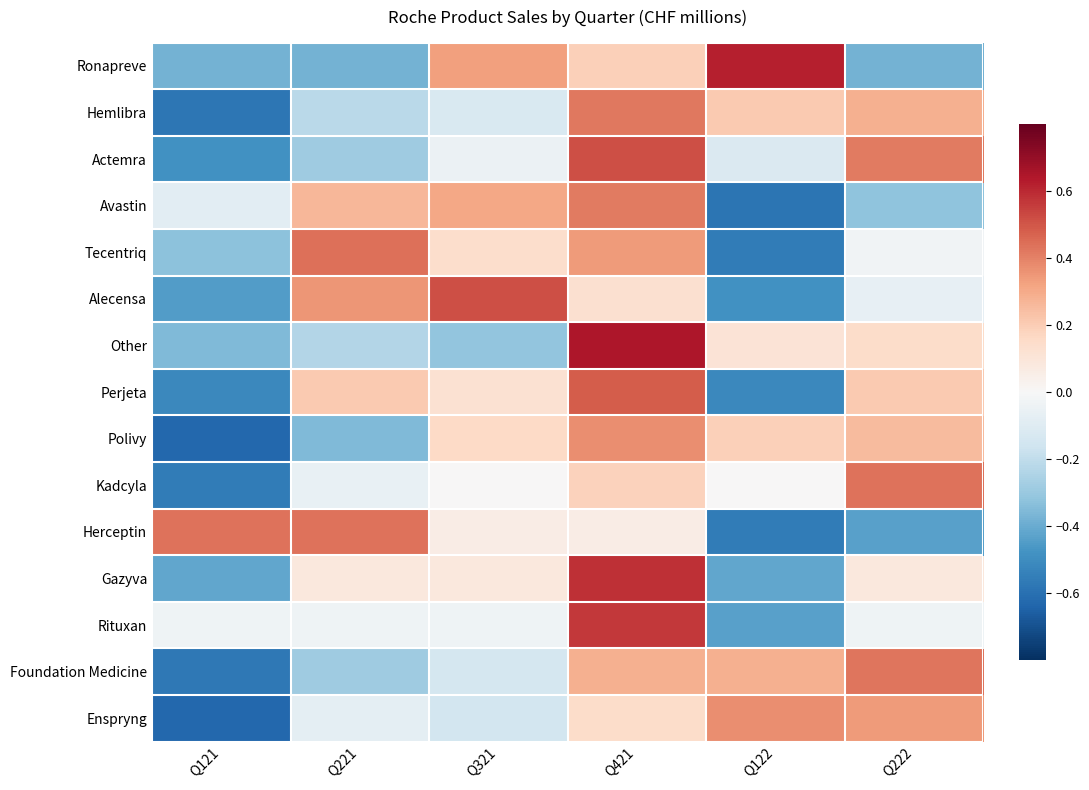

Reading left to right, what are all the values shown in this chart?

Ronapreve: Q121=-0.4	Q221=-0.4	Q321=0.3	Q421=0.2	Q122=0.6	Q222=-0.4
Hemlibra: Q121=-0.6	Q221=-0.2	Q321=-0.1	Q421=0.4	Q122=0.2	Q222=0.3
Actemra: Q121=-0.5	Q221=-0.3	Q321=-0.0	Q421=0.5	Q122=-0.1	Q222=0.4
Avastin: Q121=-0.1	Q221=0.3	Q321=0.3	Q421=0.4	Q122=-0.6	Q222=-0.3
Tecentriq: Q121=-0.3	Q221=0.4	Q321=0.1	Q421=0.3	Q122=-0.6	Q222=-0.0
Alecensa: Q121=-0.4	Q221=0.4	Q321=0.5	Q421=0.1	Q122=-0.5	Q222=-0.1
Other: Q121=-0.4	Q221=-0.2	Q321=-0.3	Q421=0.6	Q122=0.1	Q222=0.1
Perjeta: Q121=-0.5	Q221=0.2	Q321=0.1	Q421=0.5	Q122=-0.5	Q222=0.2
Polivy: Q121=-0.6	Q221=-0.4	Q321=0.2	Q421=0.4	Q122=0.2	Q222=0.3
Kadcyla: Q121=-0.6	Q221=-0.1	Q321=0.0	Q421=0.2	Q122=0.0	Q222=0.4
Herceptin: Q121=0.4	Q221=0.4	Q321=0.1	Q421=0.1	Q122=-0.6	Q222=-0.4
Gazyva: Q121=-0.4	Q221=0.1	Q321=0.1	Q421=0.6	Q122=-0.4	Q222=0.1
Rituxan: Q121=-0.0	Q221=-0.0	Q321=-0.0	Q421=0.6	Q122=-0.4	Q222=-0.0
Foundation Medicine: Q121=-0.6	Q221=-0.3	Q321=-0.1	Q421=0.3	Q122=0.3	Q222=0.4
Enspryng: Q121=-0.6	Q221=-0.1	Q321=-0.1	Q421=0.1	Q122=0.4	Q222=0.3